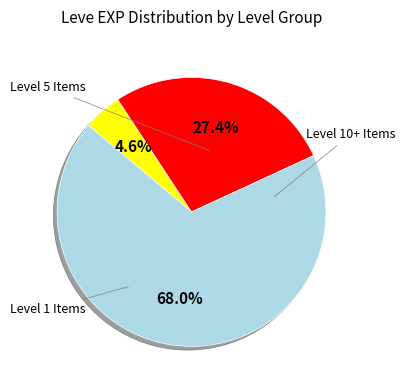

Is there any slice that represents more than half of the pie?

Yes